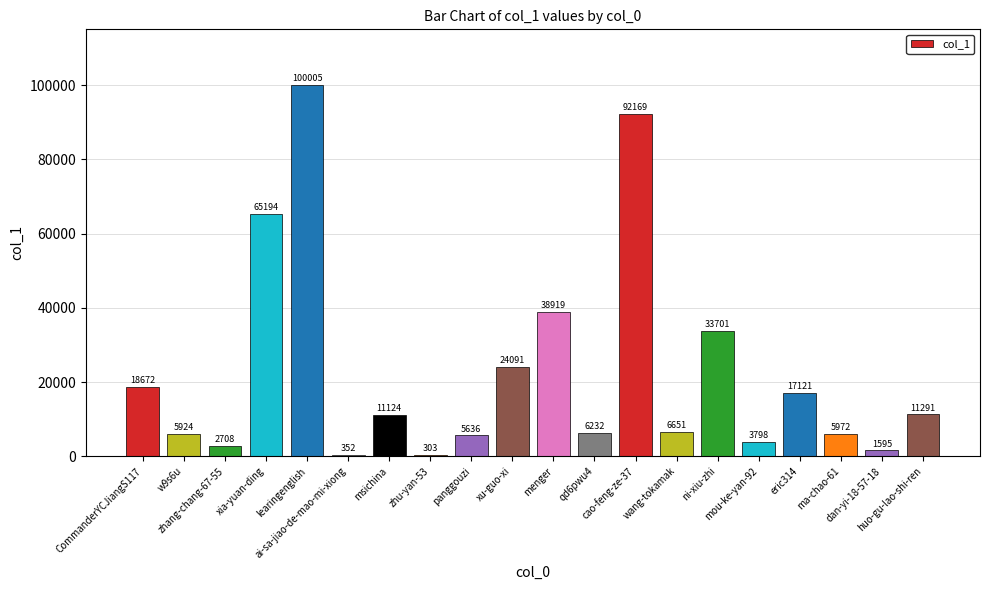

What is the maximum value shown in the chart?

100005